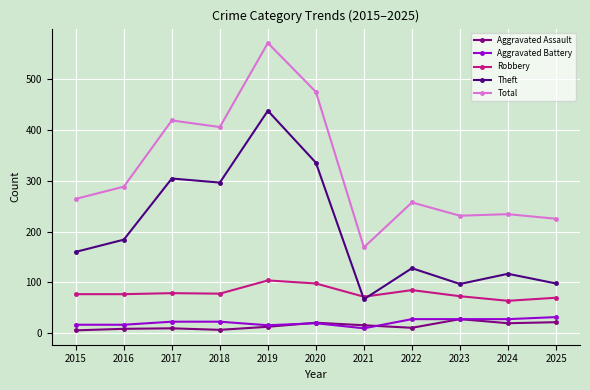

Is it true that Theft equals 437 at 2019?

True